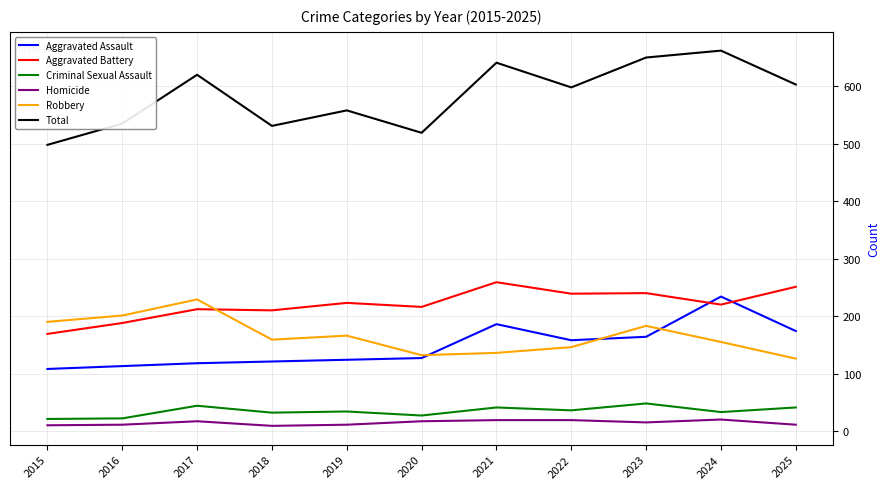

What is the total value across all series at 2020?

1038